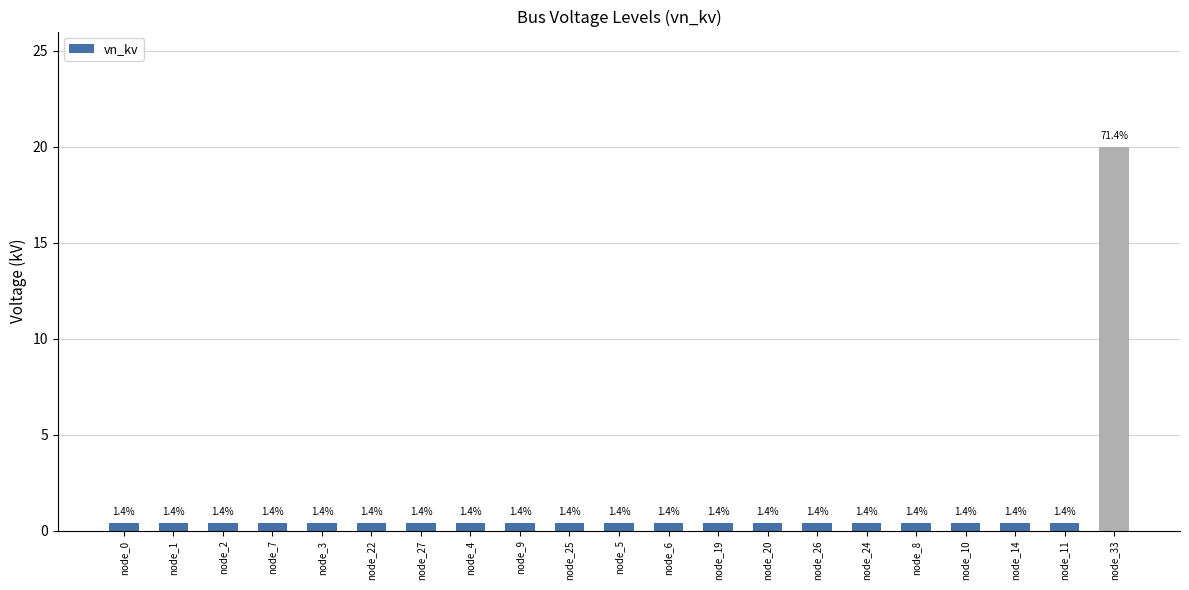

How many bars are there in total?

21